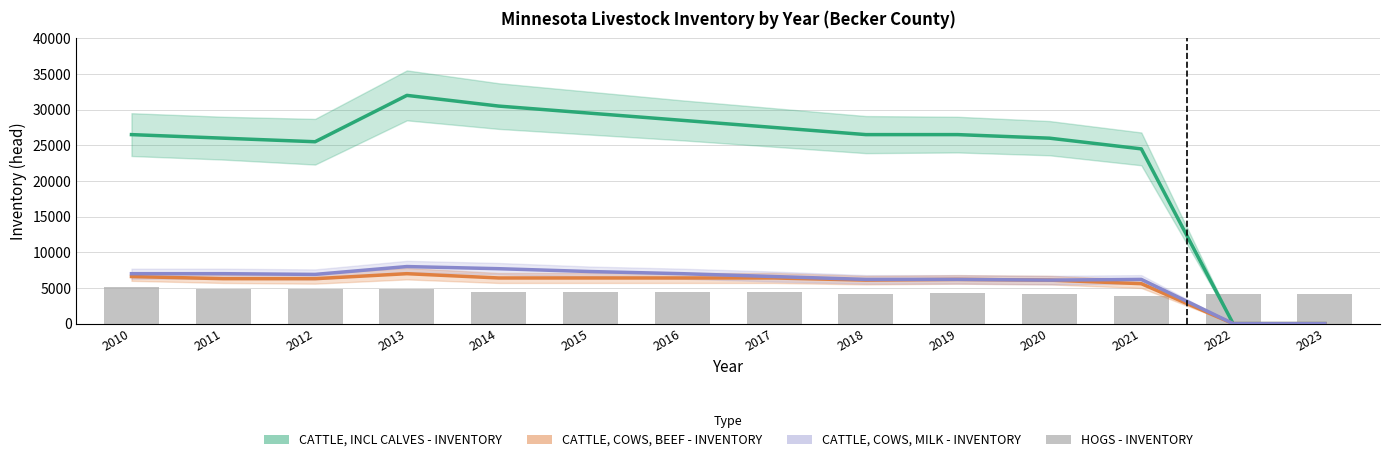

What is the value of the CATTLE, COWS, MILK - INVENTORY bar at the 3rd from the left?

6900